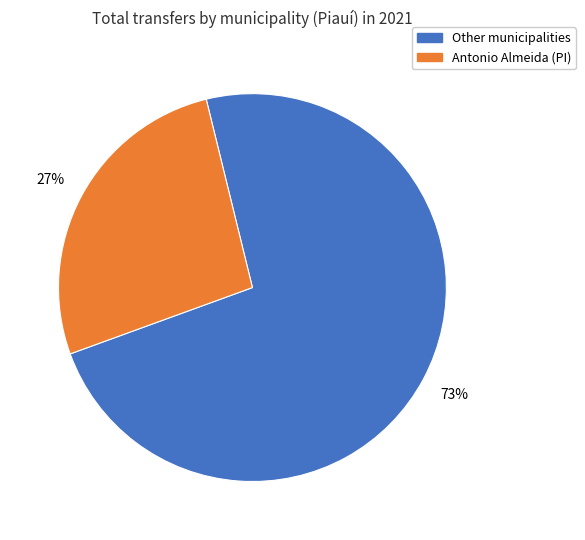

To the nearest percent, what is the average slice percentage?

50%